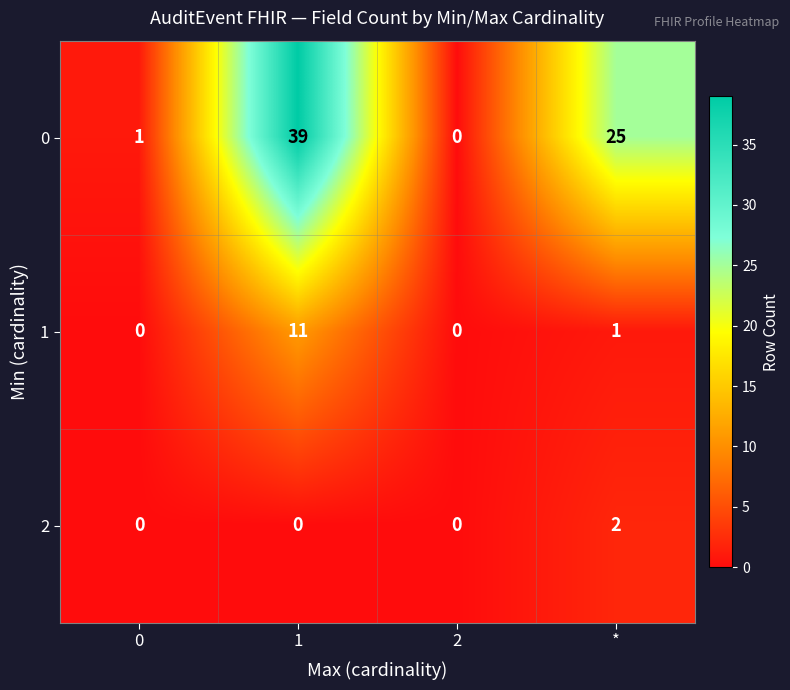

True or false: 0 has a value of 38 at *.

False